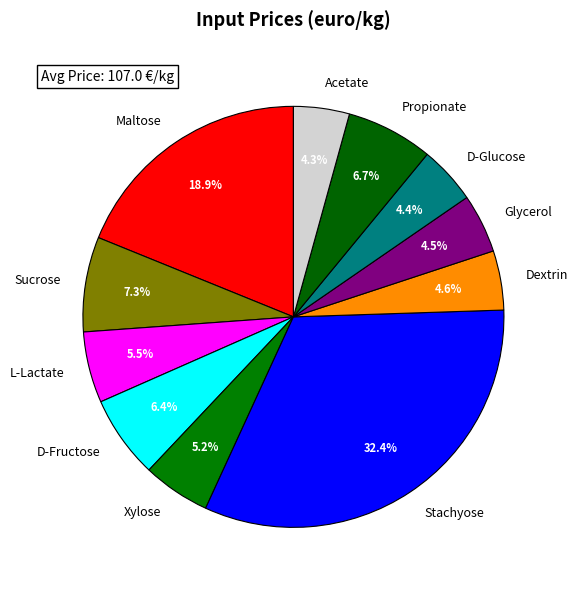

What is the largest slice in the pie chart?

Stachyose